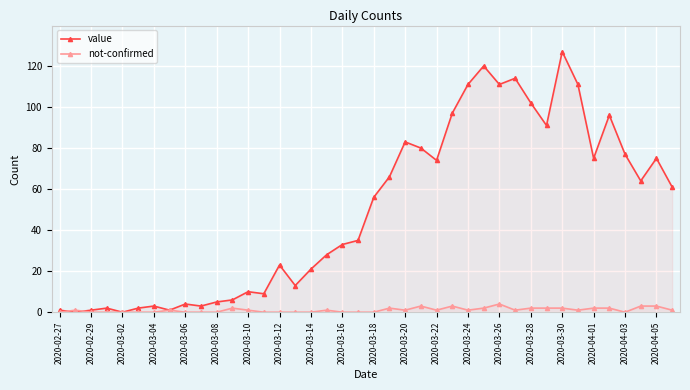

List the series in order of their peak value, highest first.

value, not-confirmed